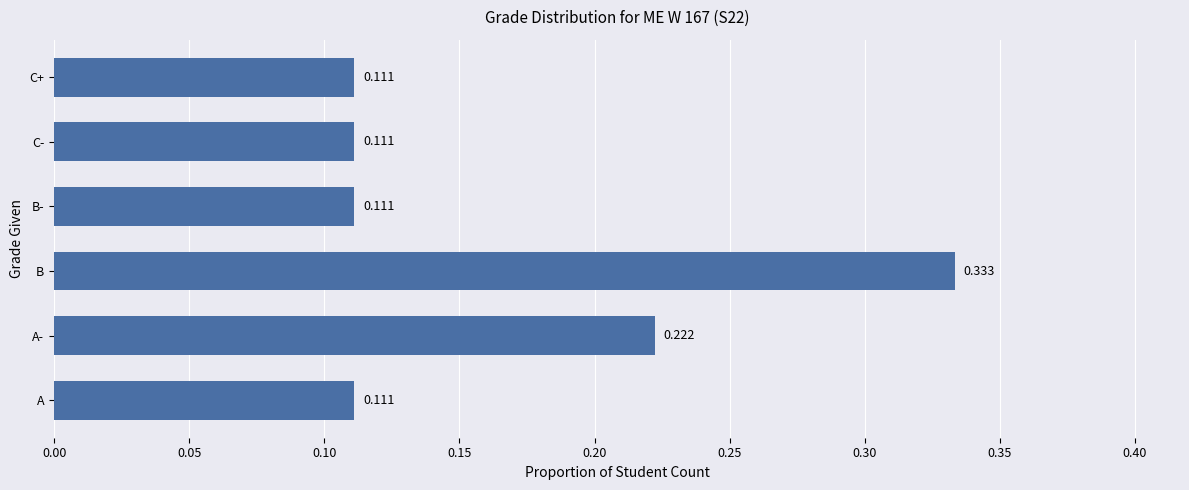

Which label corresponds to the largest value in the chart?

B